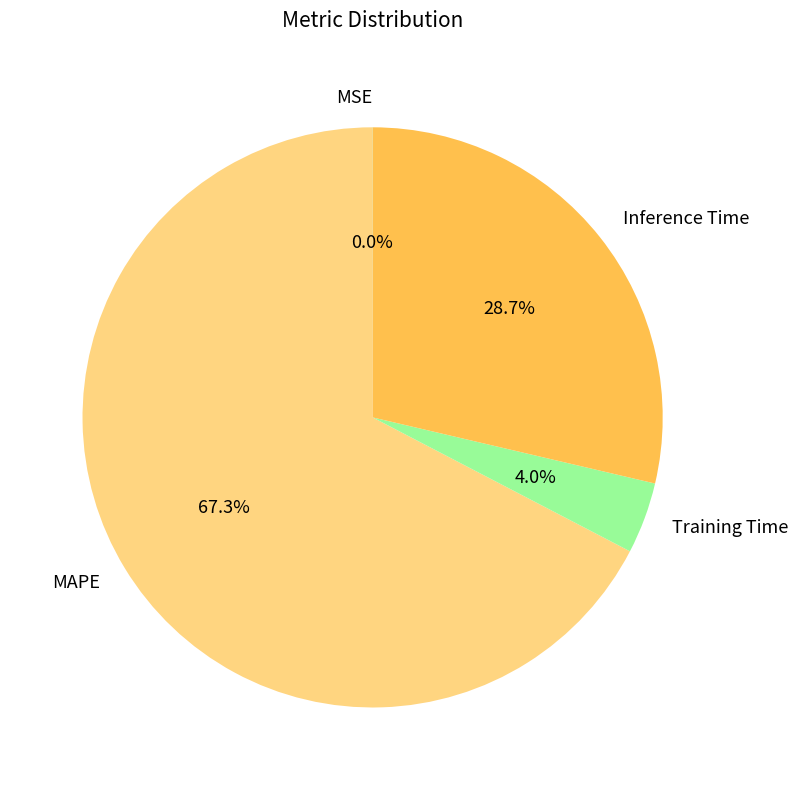

What is the largest slice in the pie chart?

MAPE